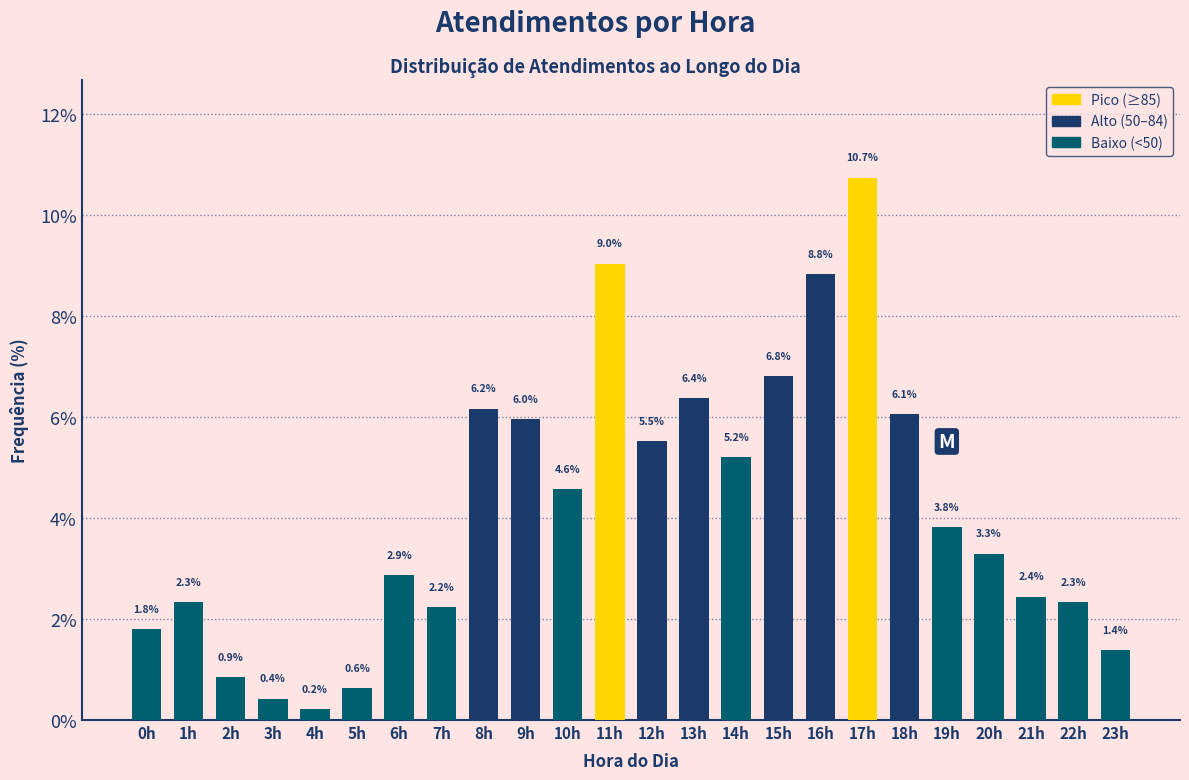

Reading left to right, what are all the values shown in this chart?

0h=1.8	1h=2.3	2h=0.9	3h=0.4	4h=0.2	5h=0.6	6h=2.9	7h=2.2	8h=6.2	9h=6.0	10h=4.6	11h=9.0	12h=5.5	13h=6.4	14h=5.2	15h=6.8	16h=8.8	17h=10.7	18h=6.1	19h=3.8	20h=3.3	21h=2.4	22h=2.3	23h=1.4